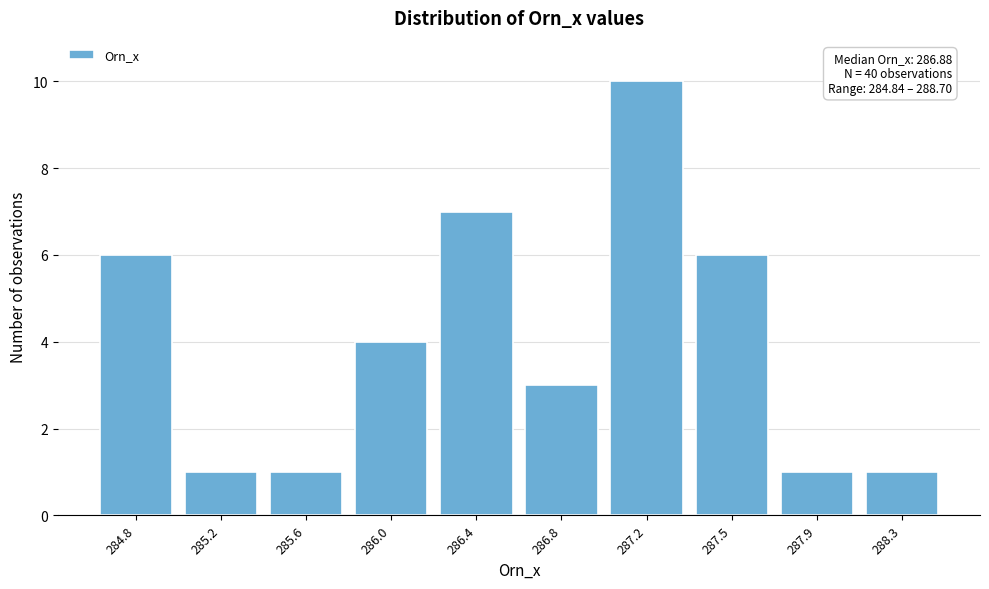

Reading right to left, list all the values displayed in this chart.

1	1	6	10	3	7	4	1	1	6